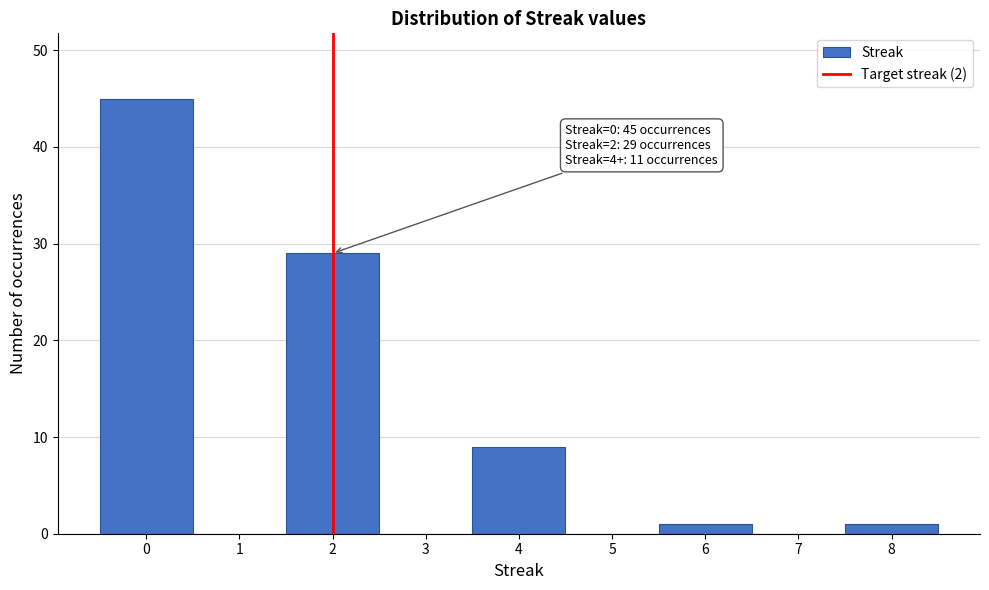

Which range on the x-axis has the tallest bar?

-0.5 to 0.5